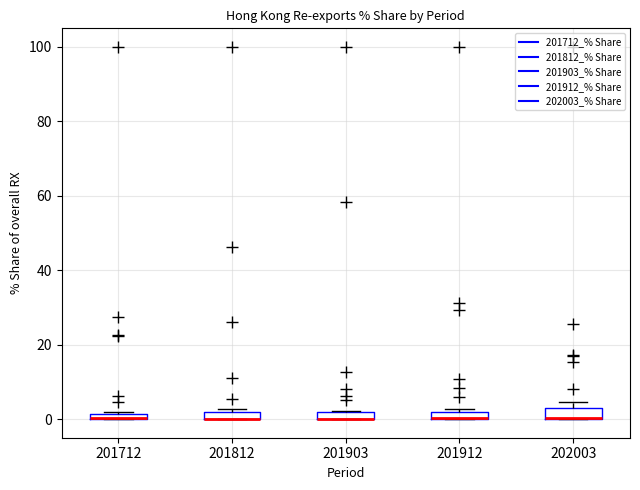

Where is the lower edge of the box at x = 201912 on the y-axis? The values are not printed on the chart, so give them approximately, as read against the axis.

0